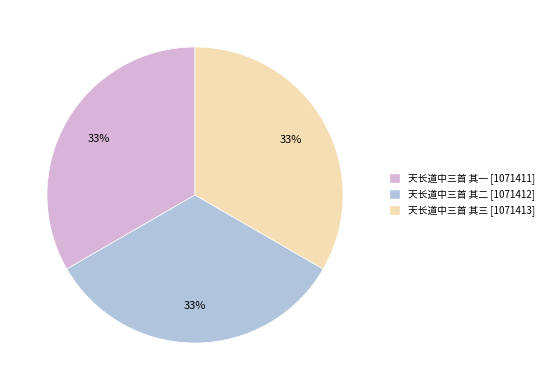

Approximately how many times larger is the value at 天长道中三首 其三 compared to 天长道中三首 其二?

1.0